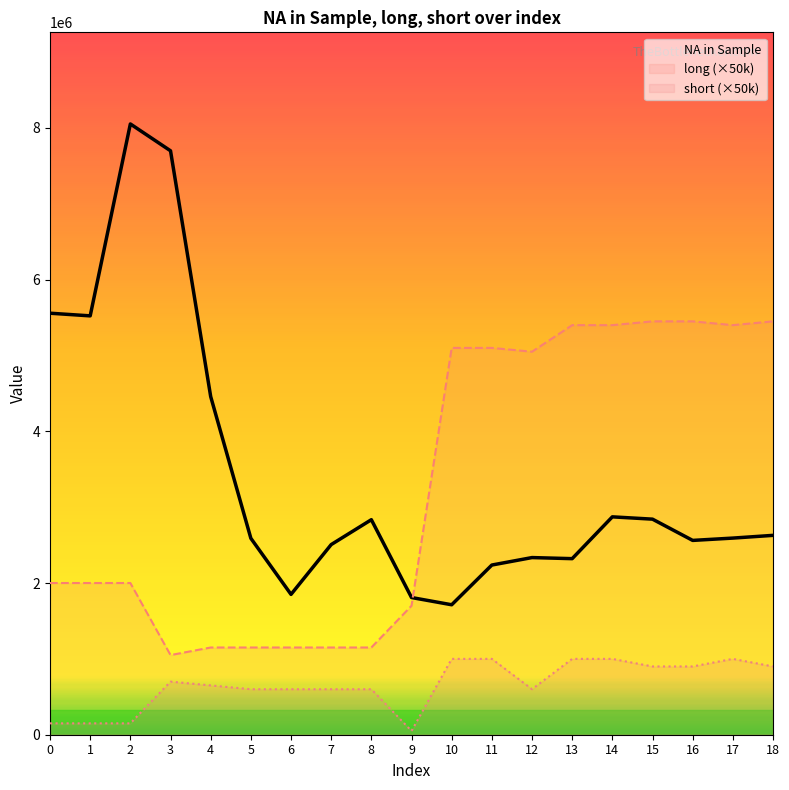

Reading right to left, list all the values displayed in this chart.

NA in Sample: 2628476.4	2592509.4	2561955.1	2842154.6	2872544.4	2321372.6	2335560.9	2237221.4	1713400.4	1808900.1	2835008.6	2506861.0	1850231.2	2589860.5	4458360.5	7698628.1	8052695.9	5522416.8	5557427.7
long (×50k): 5450000.0	5400000.0	5450000.0	5450000.0	5400000.0	5400000.0	5050000.0	5100000.0	5100000.0	1700000.0	1150000.0	1150000.0	1150000.0	1150000.0	1150000.0	1050000.0	2000000.0	2000000.0	2000000.0
short (×50k): 900000.0	1000000.0	900000.0	900000.0	1000000.0	1000000.0	600000.0	1000000.0	1000000.0	50000.0	600000.0	600000.0	600000.0	600000.0	650000.0	700000.0	150000.0	150000.0	150000.0